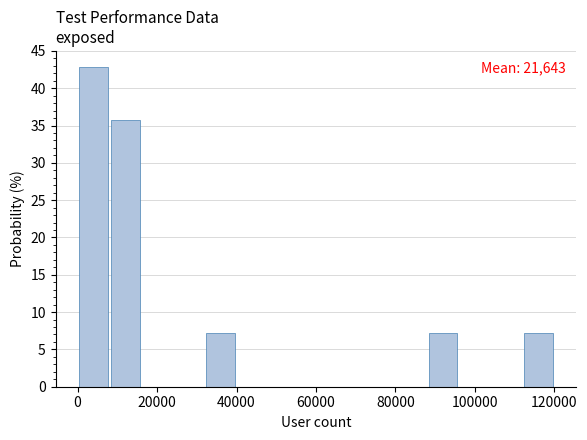

Which range on the x-axis has the tallest bar?

0 to 8000